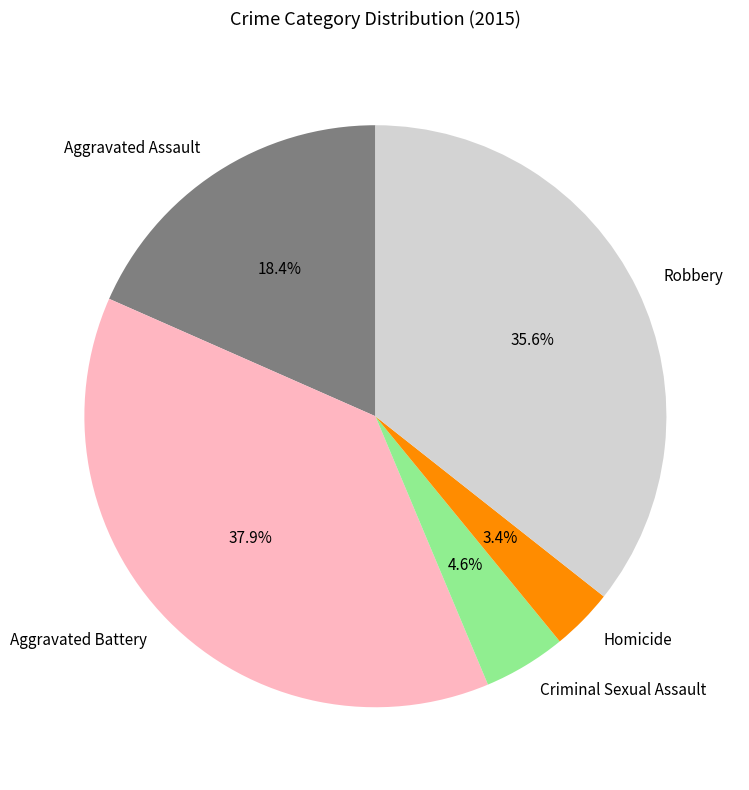

What percentage is the Robbery slice, to the nearest percent?

36%